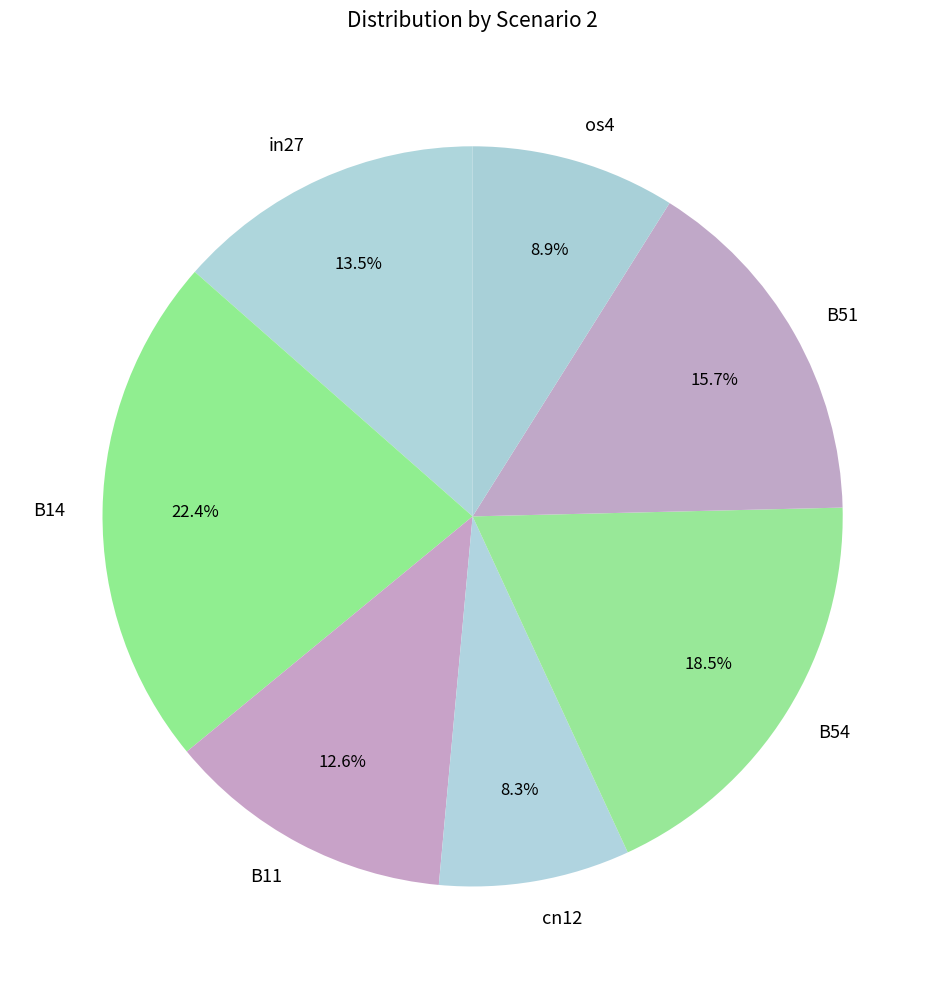

Is B51 the majority of the pie?

No